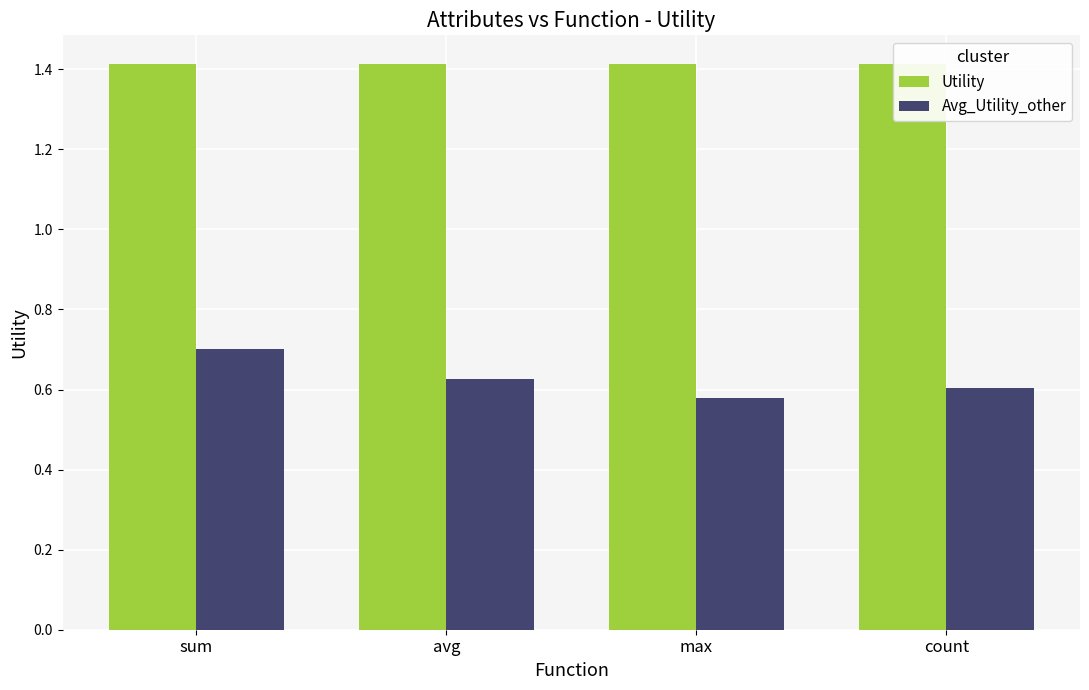

What is the sum of all Avg_Utility_other values?

2.5